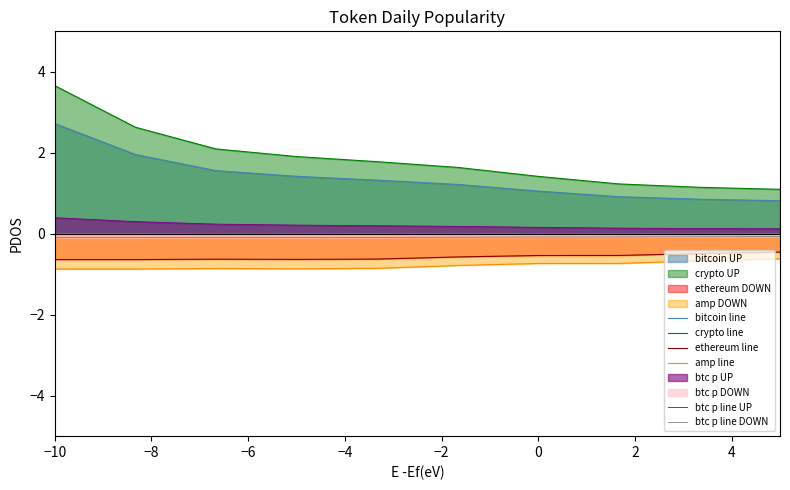

Which series has the widest spread of values?

crypto line